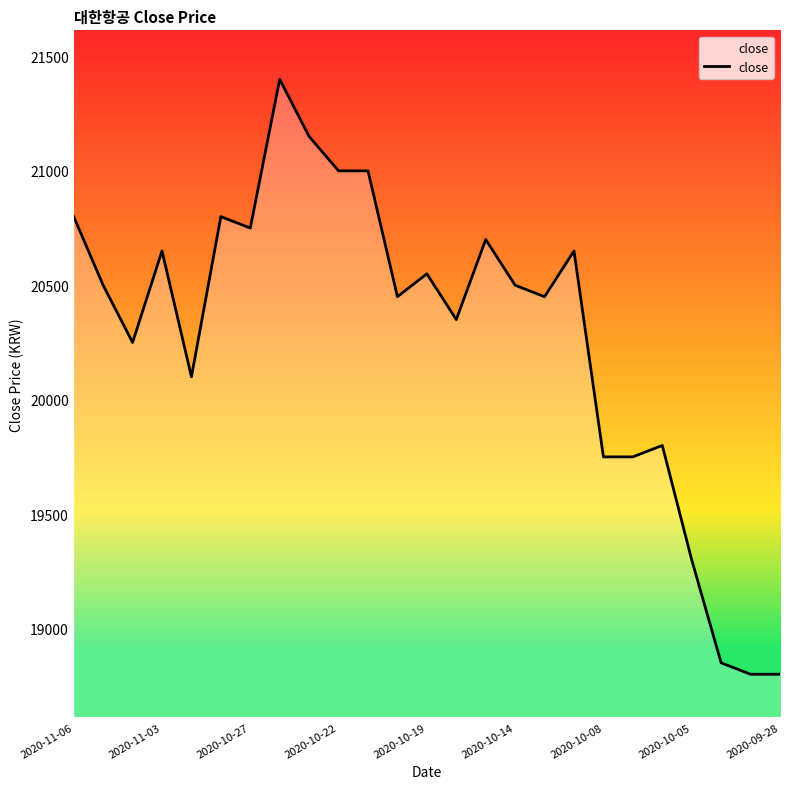

What is the greatest value displayed?

21400